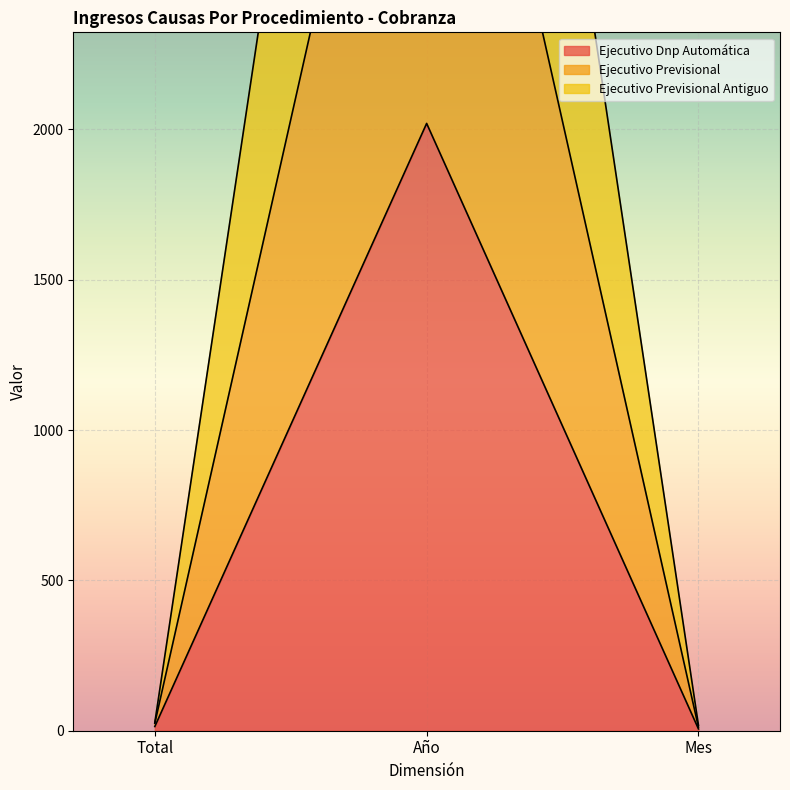

Is the value of Ejecutivo Previsional at Mes greater than the value of Ejecutivo Previsional Antiguo at Total?

No